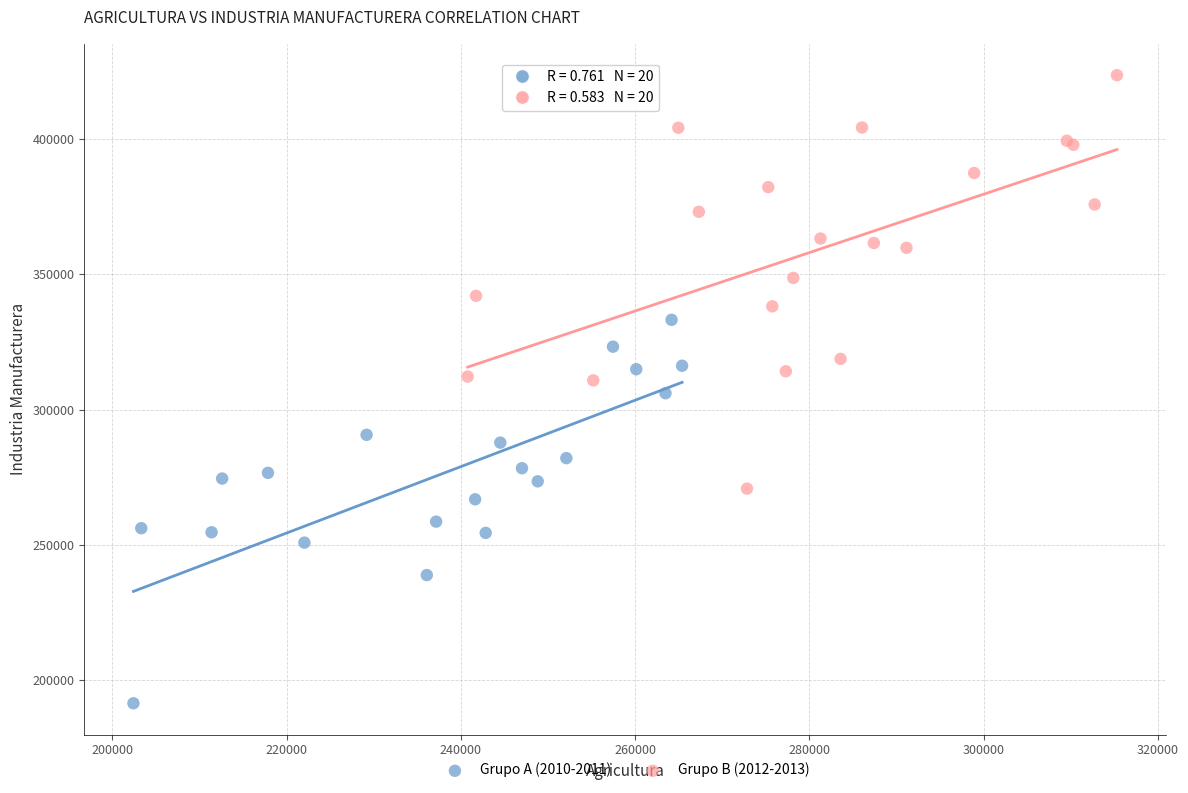

Which series reaches the minimum Y coordinate?

Grupo A (2010-2011)